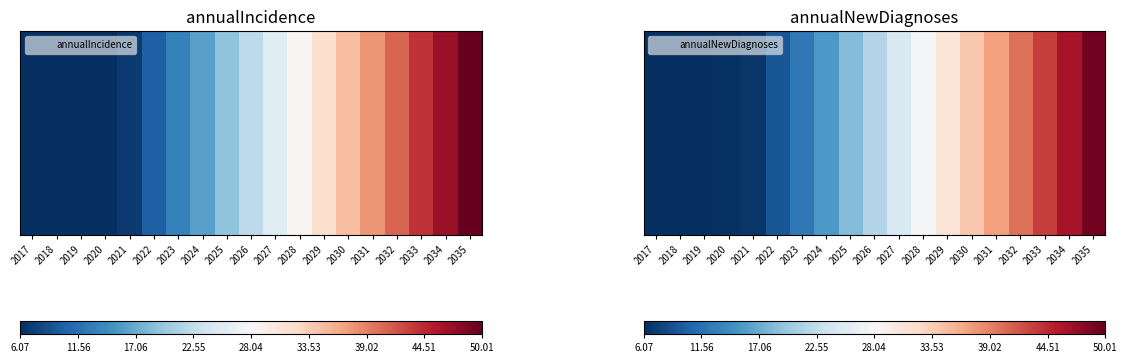

What is the minimum value shown in the chart?

6.1